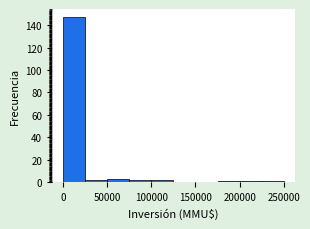

Reading left to right, transcribe this chart: for each bar, give the range it covers on the x-axis and its height. The values are not printed on the chart, so give them approximately, as read against the axis.

0 to 25000: 148
25000 to 50000: 2
50000 to 75000: 4
75000 to 100000: 2
100000 to 125000: 2
125000 to 150000: 0
150000 to 175000: 0
175000 to 200000: under 2
200000 to 225000: under 2
225000 to 250000: under 2